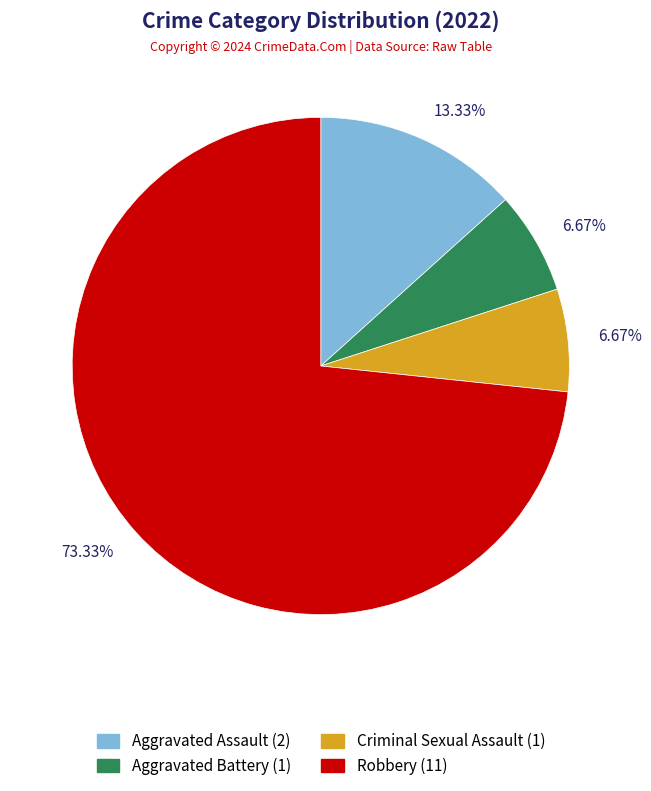

Is there a majority slice in this chart?

Yes